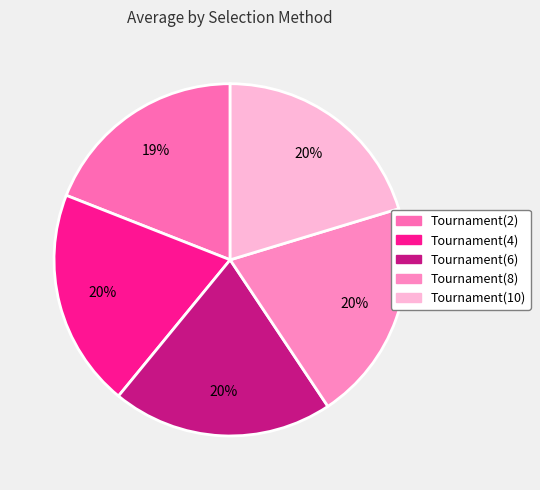

Does Tournament(8) account for over 50% of the chart?

No